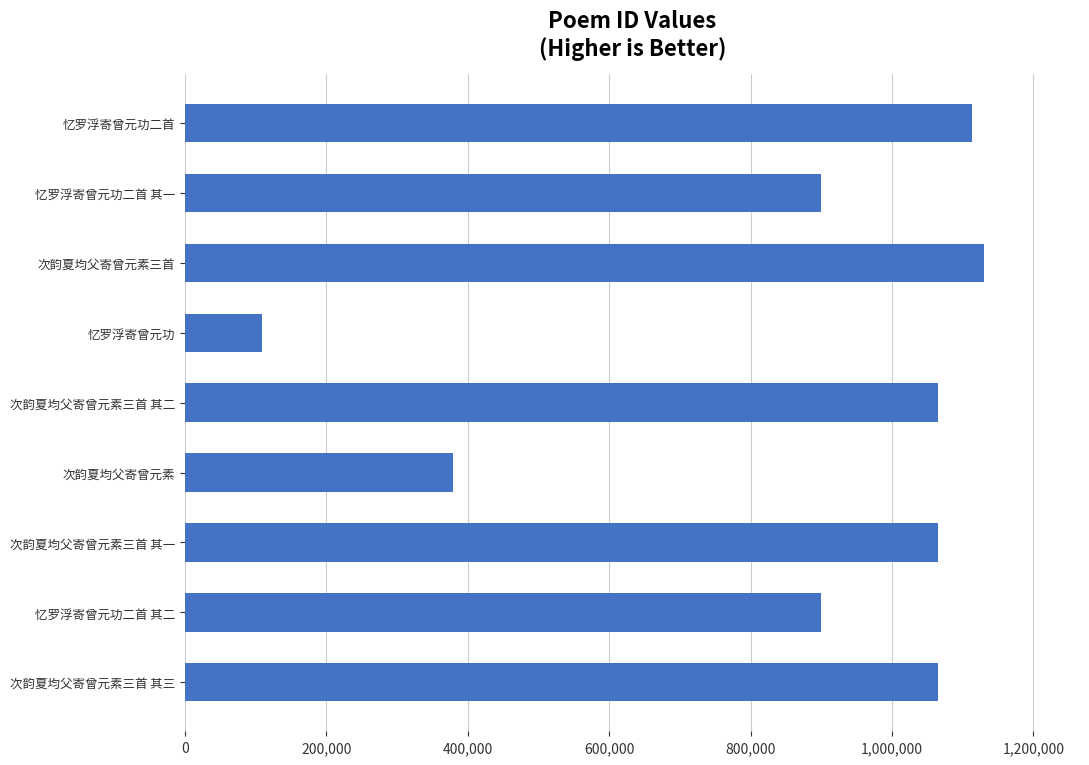

True or false: the data shows 1065098 at 次韵夏均父寄曾元素三首 其三.

True